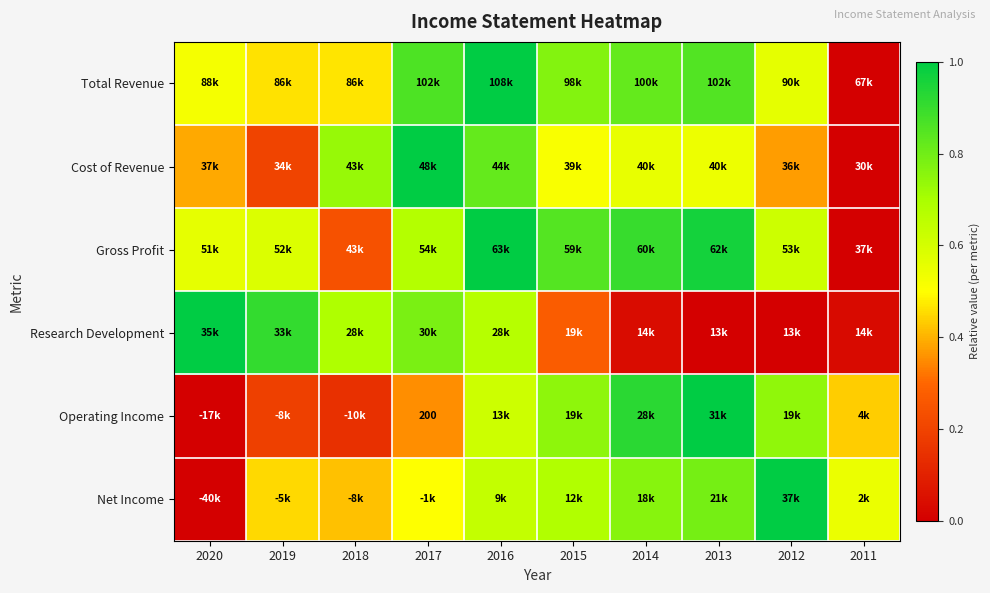

At which category is the sum across all series the highest?

2016